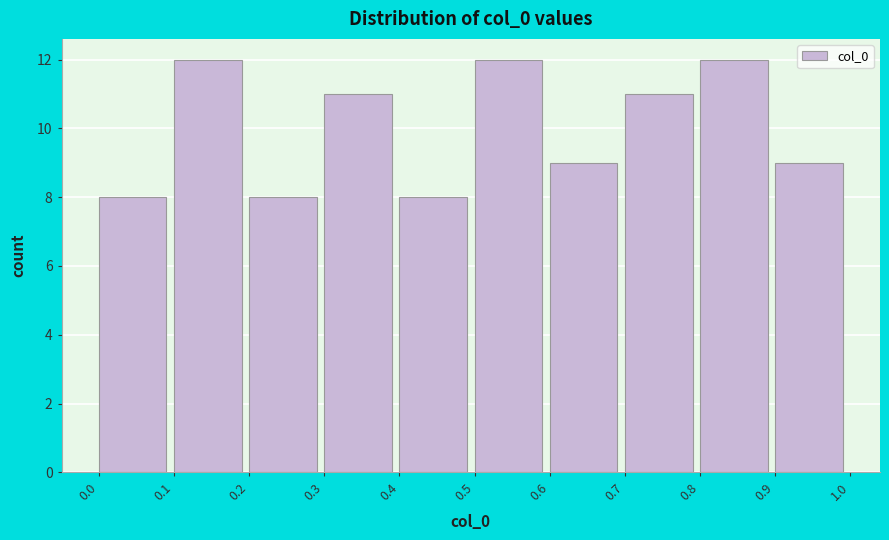

Reading left to right, list every bar in this chart as the range it spans on the x-axis followed by its height. The values are not printed on the chart, so give them approximately, as read against the axis.

0.0 to 0.1: 8
0.1 to 0.2: 12
0.2 to 0.3: 8
0.3 to 0.4: 11
0.4 to 0.5: 8
0.5 to 0.6: 12
0.6 to 0.7: 9
0.7 to 0.8: 11
0.8 to 0.9: 12
0.9 to 1.0: 9